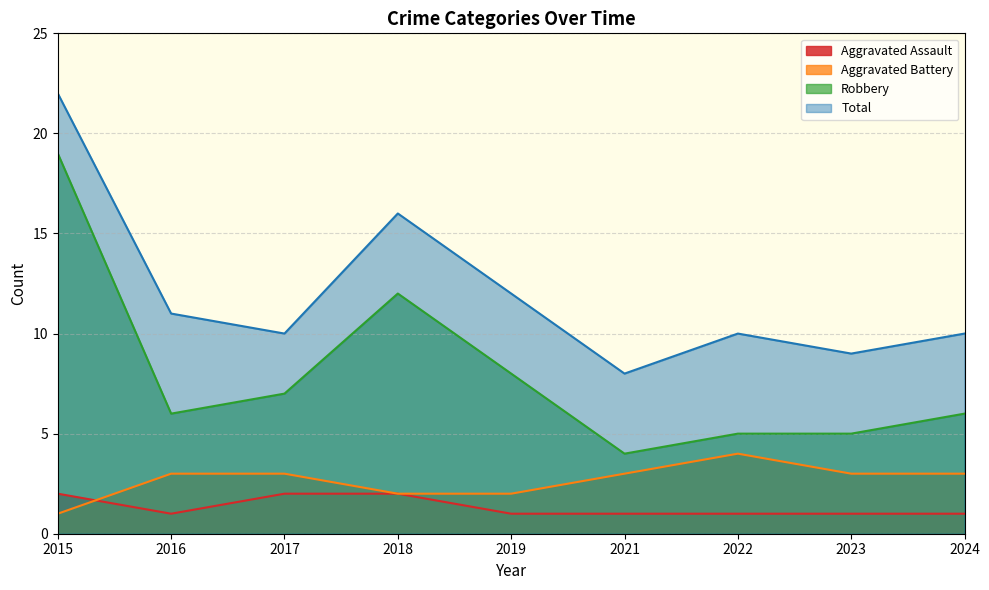

At which label is Robbery closest to 11?

2018